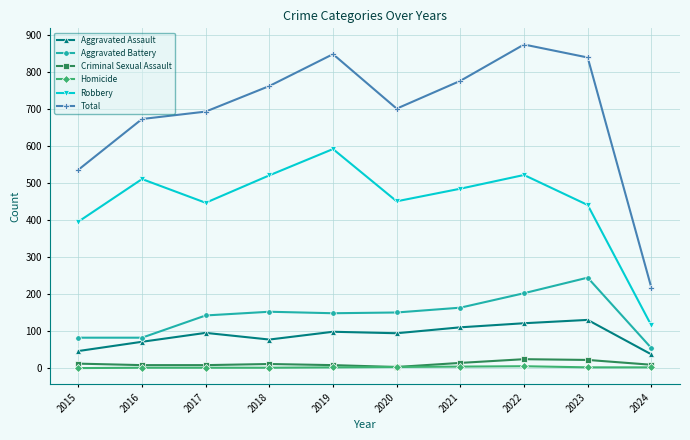

Which label corresponds to the largest value in the chart?

2022